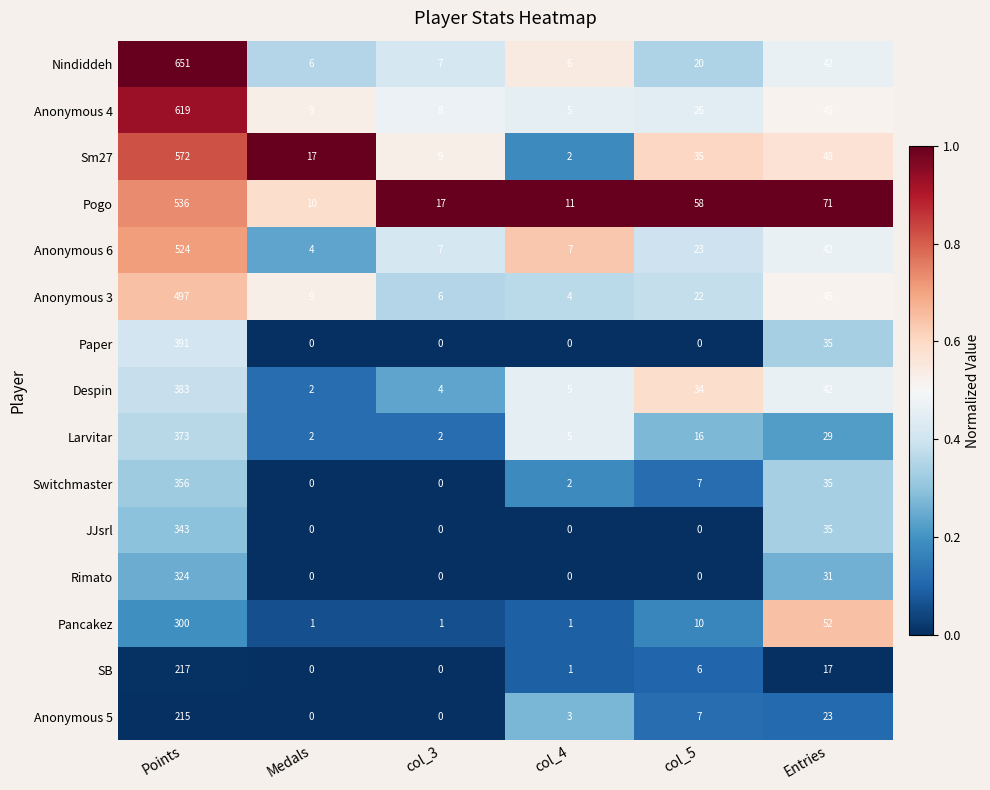

Count the number of categories in the chart.

6